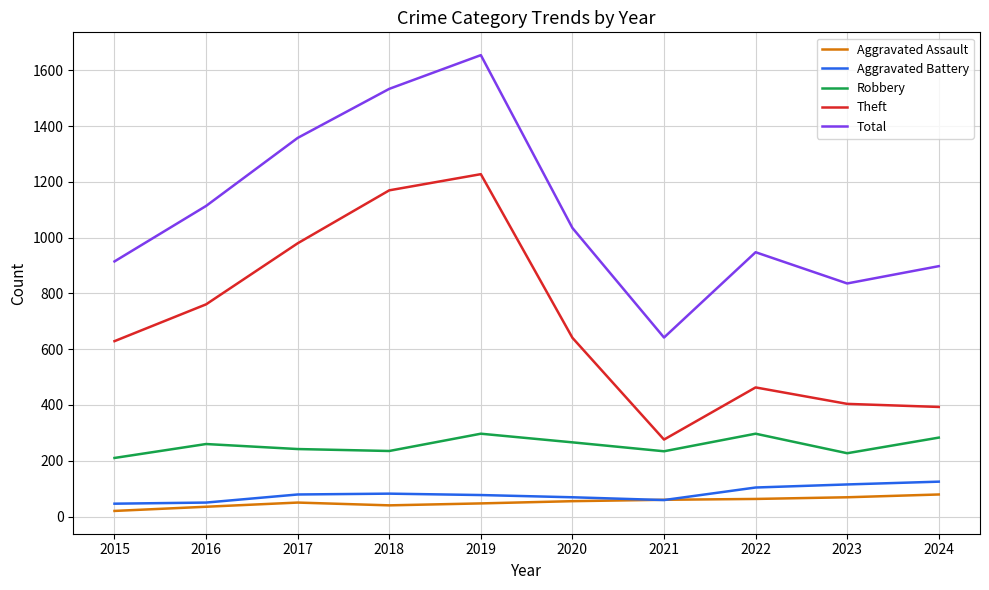

True or false: Robbery and Aggravated Battery intersect in this chart.

False